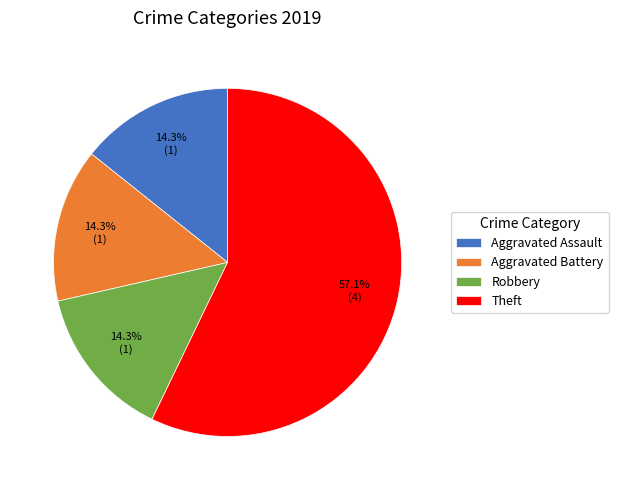

Between Theft and Aggravated Assault, which is larger?

Theft